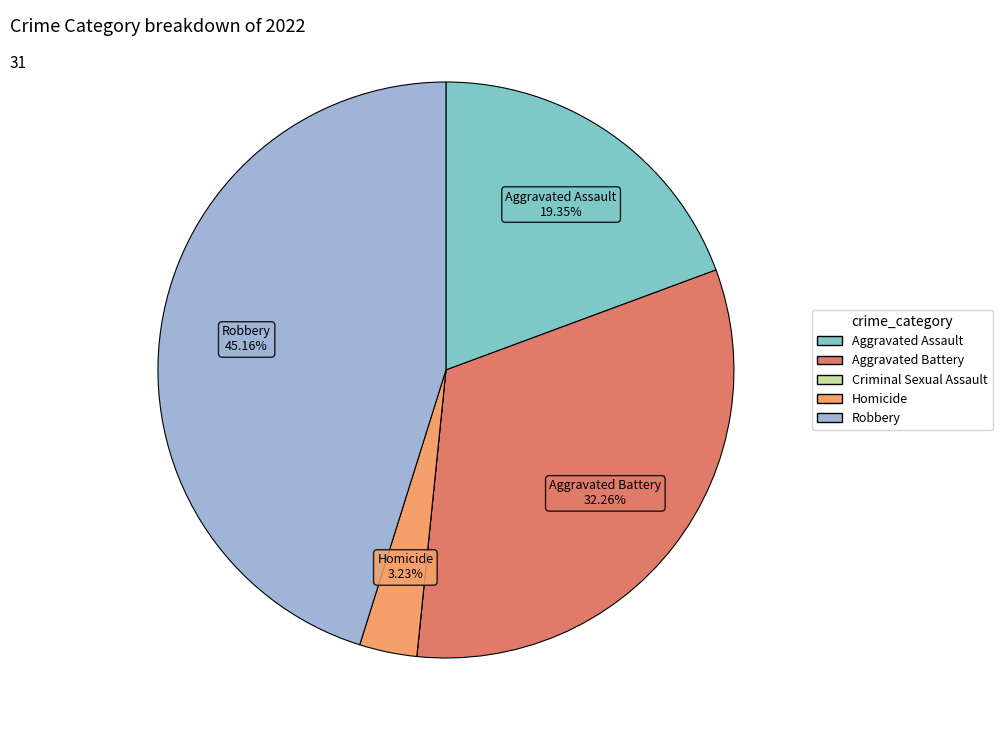

Do Homicide and Aggravated Battery together represent more than half of the pie?

No